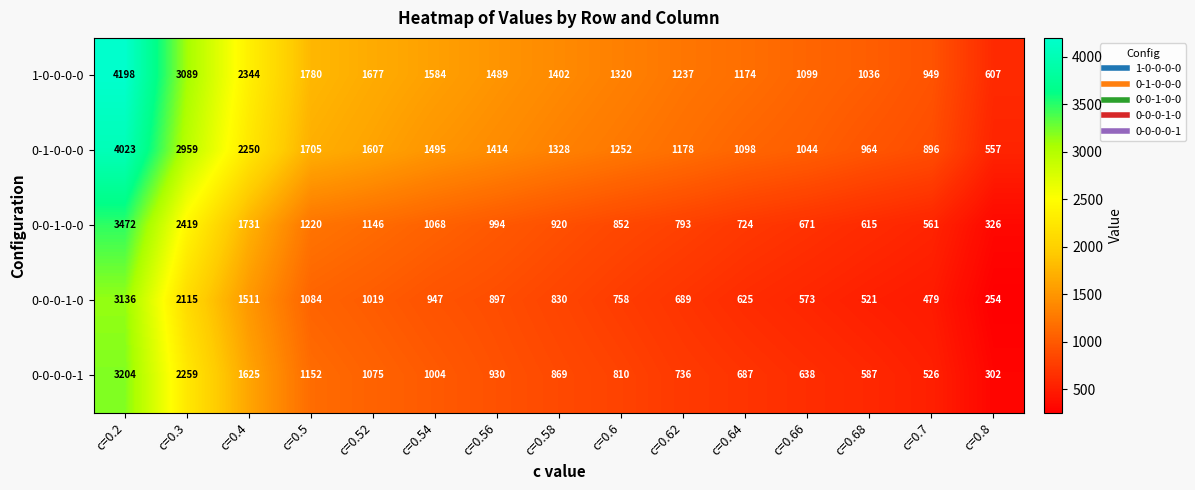

Rank the series by their maximum value, from lowest to highest.

0-0-0-1-0, 0-0-0-0-1, 0-0-1-0-0, 0-1-0-0-0, 1-0-0-0-0